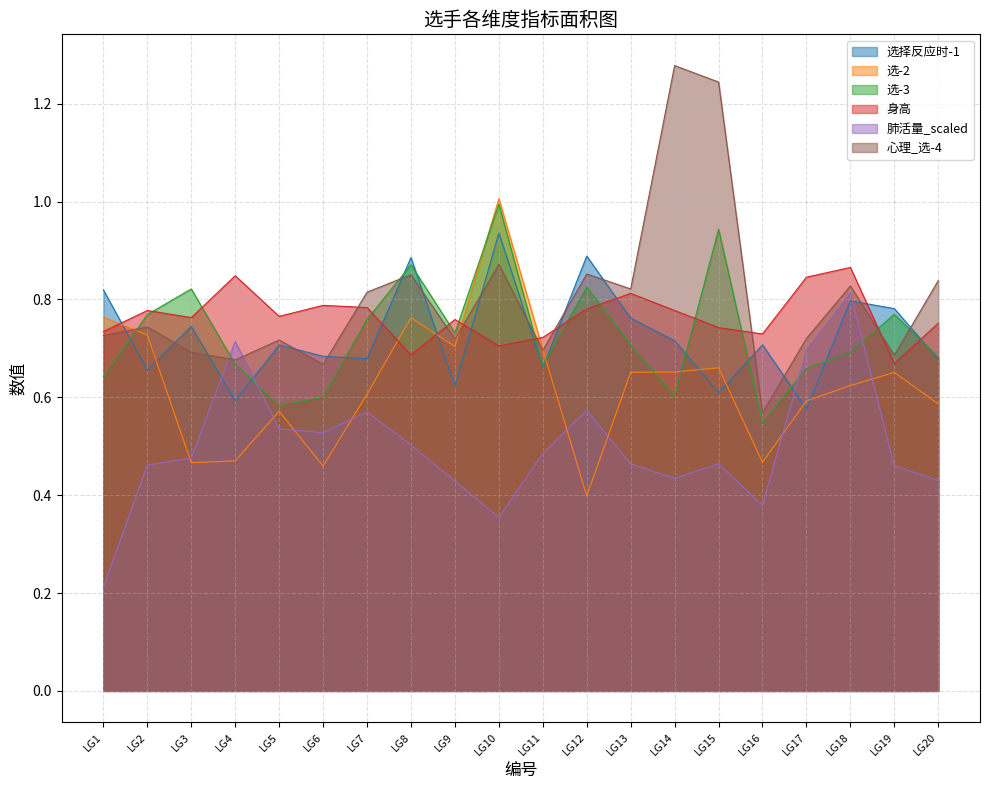

How many 心理_选-4 values are between 0 and 1?

18